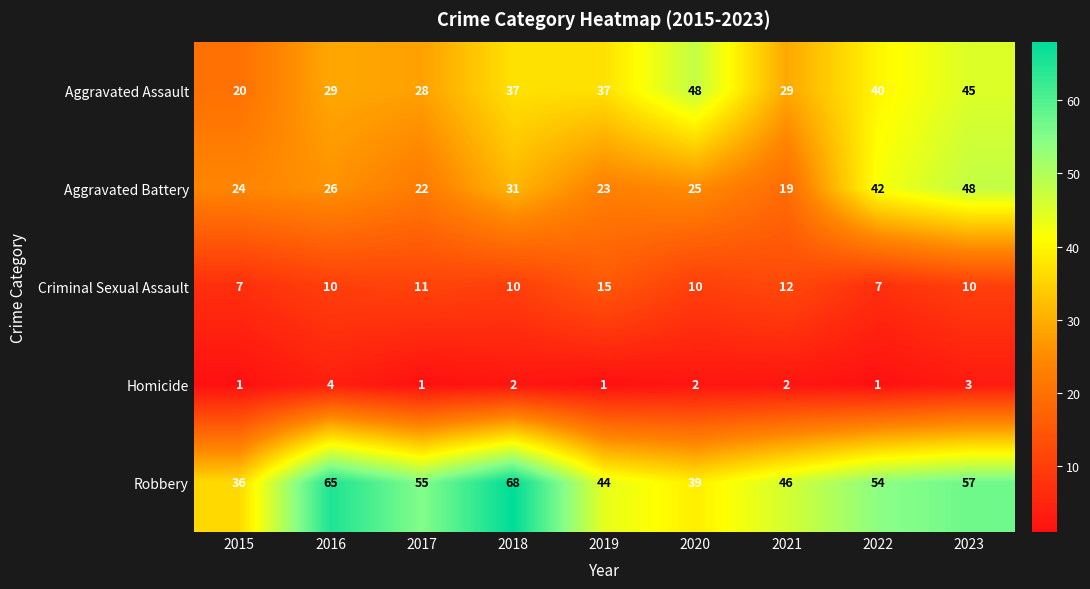

How many data points does each series have?

9